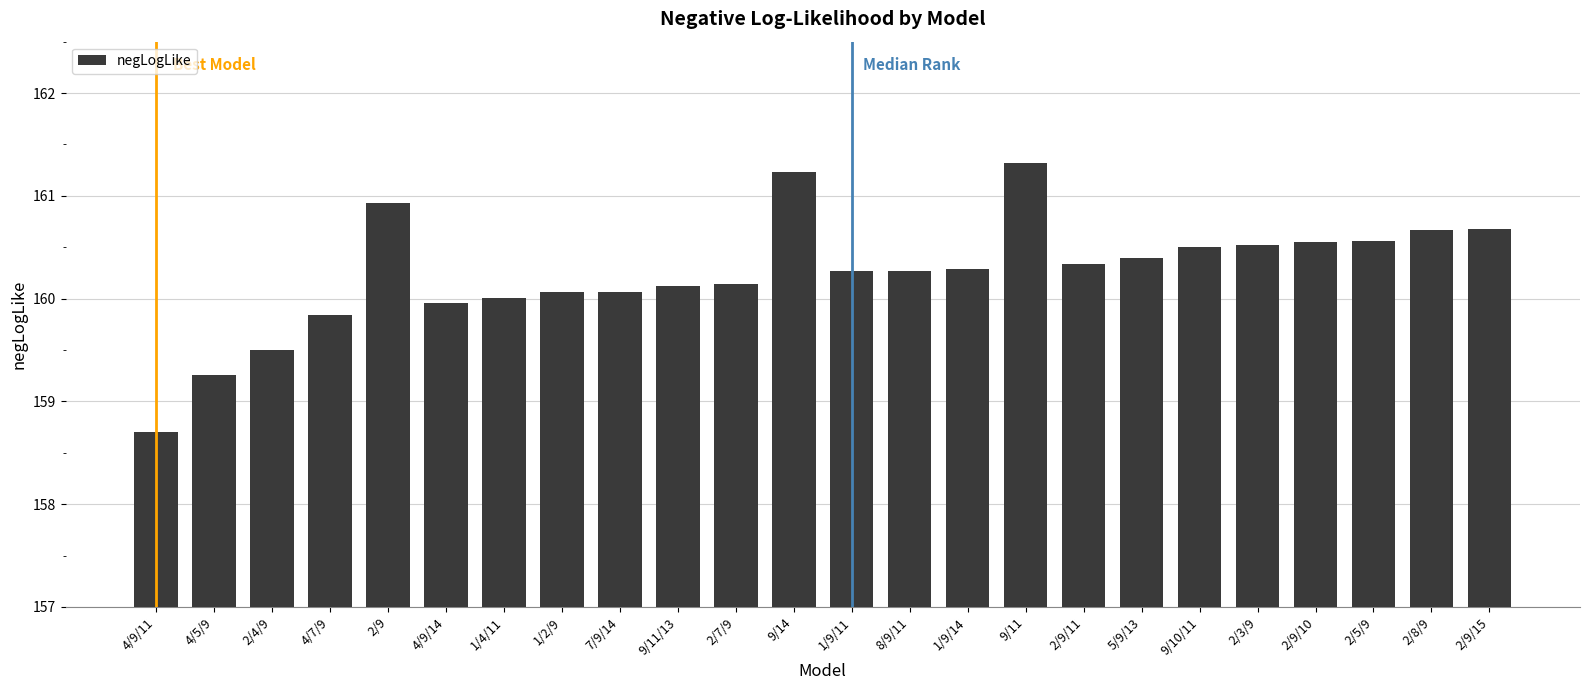

What is the sum of the values at 1/2/9 and 2/9/15?

320.7